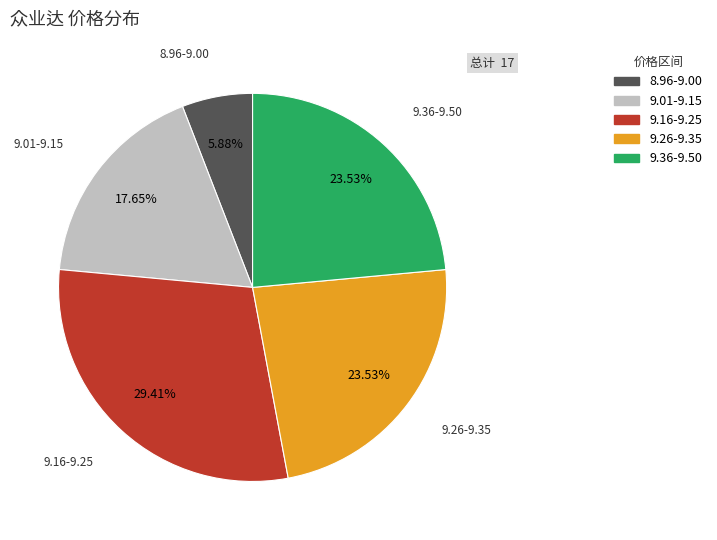

Does any single category account for the majority?

No